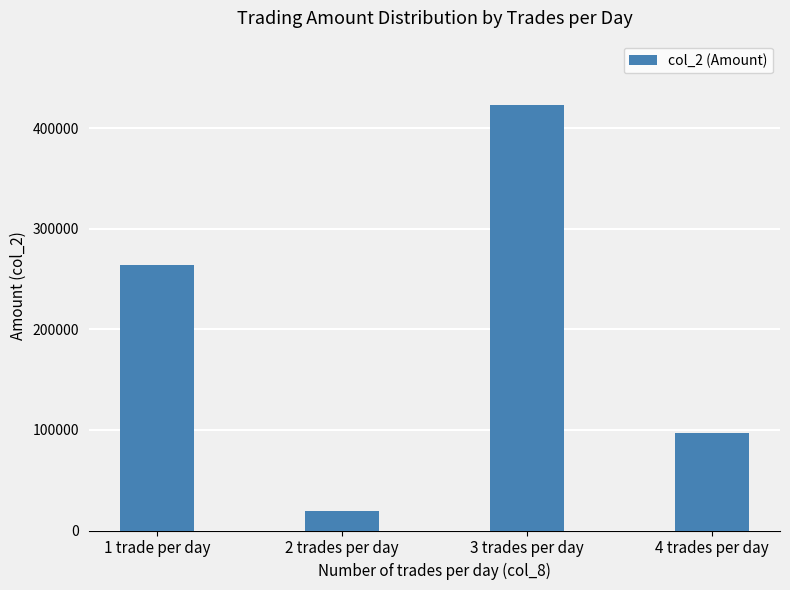

What is the difference between the maximum and minimum values?

404270